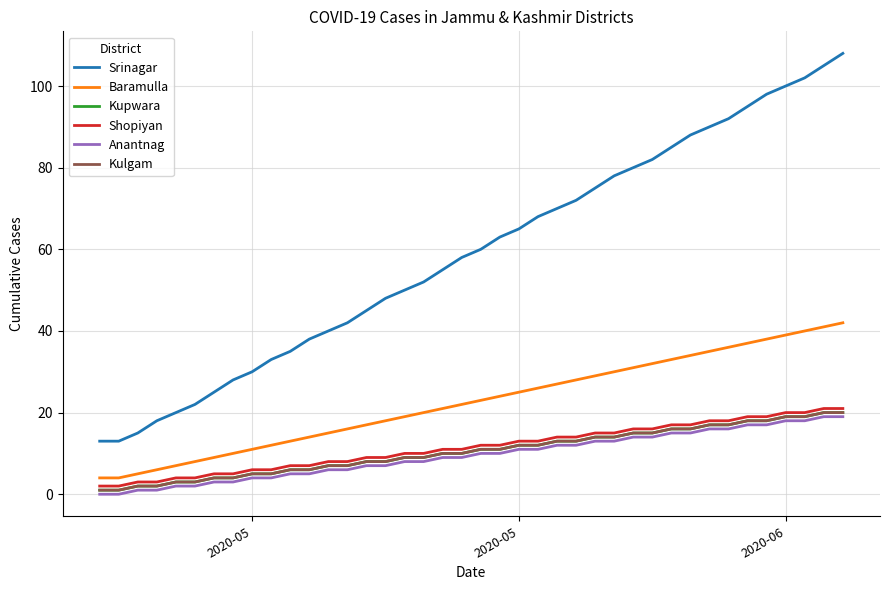

Reading left to right, what are all the values shown in this chart?

Srinagar: 13	13	15	18	20	22	25	28	30	33	35	38	40	42	45	48	50	52	55	58	60	63	65	68	70	72	75	78	80	82	85	88	90	92	95	98	100	102	105	108
Baramulla: 4	4	5	6	7	8	9	10	11	12	13	14	15	16	17	18	19	20	21	22	23	24	25	26	27	28	29	30	31	32	33	34	35	36	37	38	39	40	41	42
Kupwara: 1	1	2	2	3	3	4	4	5	5	6	6	7	7	8	8	9	9	10	10	11	11	12	12	13	13	14	14	15	15	16	16	17	17	18	18	19	19	20	20
Shopiyan: 2	2	3	3	4	4	5	5	6	6	7	7	8	8	9	9	10	10	11	11	12	12	13	13	14	14	15	15	16	16	17	17	18	18	19	19	20	20	21	21
Anantnag: 0	0	1	1	2	2	3	3	4	4	5	5	6	6	7	7	8	8	9	9	10	10	11	11	12	12	13	13	14	14	15	15	16	16	17	17	18	18	19	19
Kulgam: 1	1	2	2	3	3	4	4	5	5	6	6	7	7	8	8	9	9	10	10	11	11	12	12	13	13	14	14	15	15	16	16	17	17	18	18	19	19	20	20